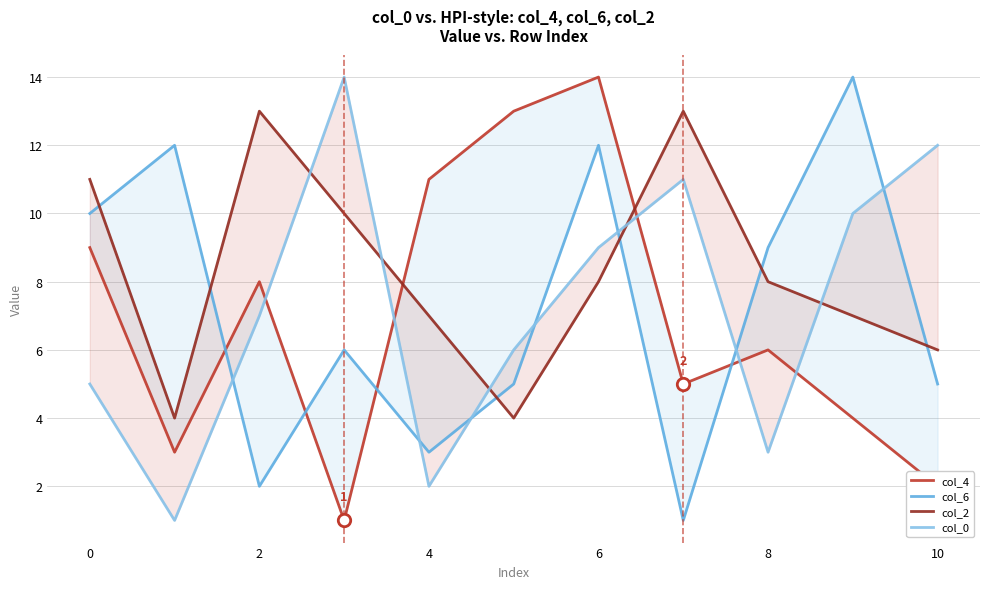

Which series reaches the maximum Y coordinate?

col_4